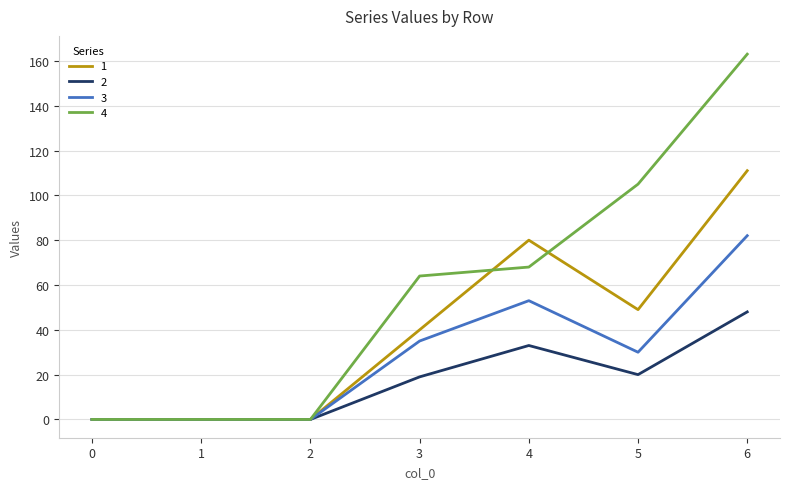

How many lines are shown in the chart?

4